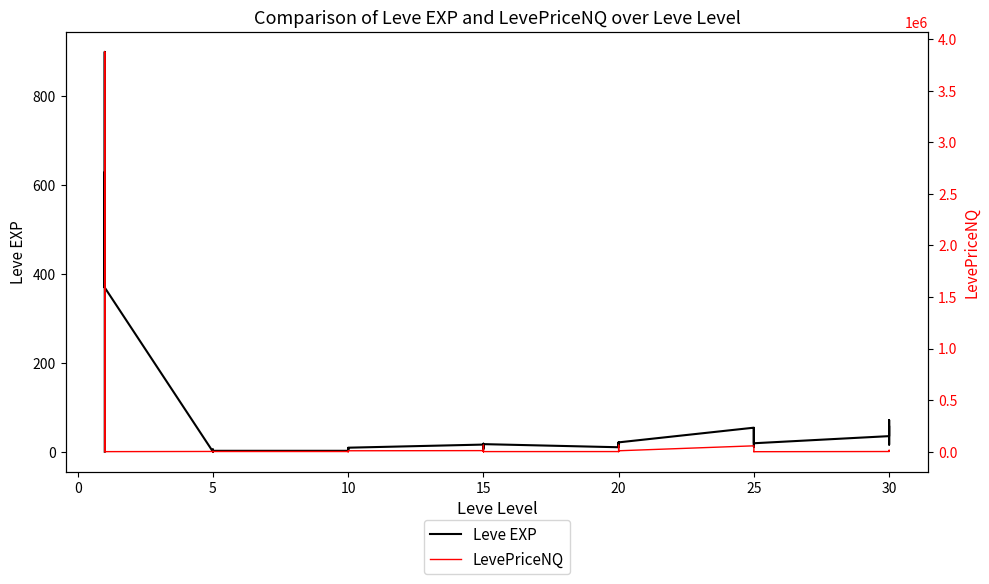

Reading left to right, extract all data points from this chart.

Leve EXP: 1.0	540.0	630.0	370.0	900.0	370.0	1.0	6.0	1.0	2.0	1.0	3.0	3.0	3.0	9.0	4.0	3.0	10.0	17.0	7.0	19.0	13.0	11.0	18.0	11.0	13.0	18.0	22.0	12.0	22.0	55.0	20.0	12.0	31.0	53.0	20.0	36.0	72.0	17.0	57.0
LevePriceNQ: 517.0	28130.0	3876017.7	2604.0	625.4	570.0	2259.0	2200.0	911.0	1978.7	243.0	1777.5	1583.0	120.0	600.0	1526.1	610.1	9000.0	10500.0	558.0	62851.5	846.0	1849.5	1030.0	1242.9	62851.5	30000.0	1500.0	1030.0	9000.0	56946.0	2753.0	1047.0	1492.5	1212.8	0.0	1653.8	2565.0	13958.0	4700.0